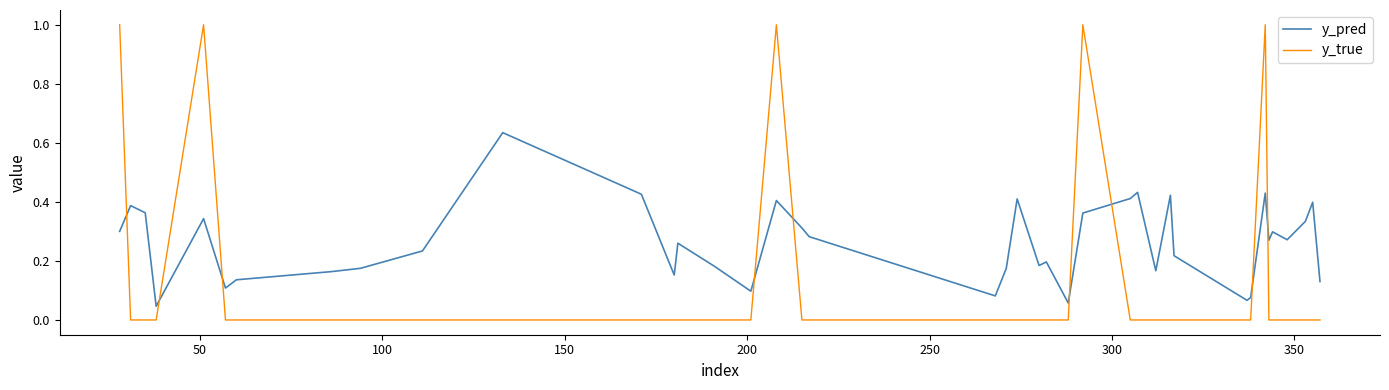

At how many categories does at least one series exceed 0?

40